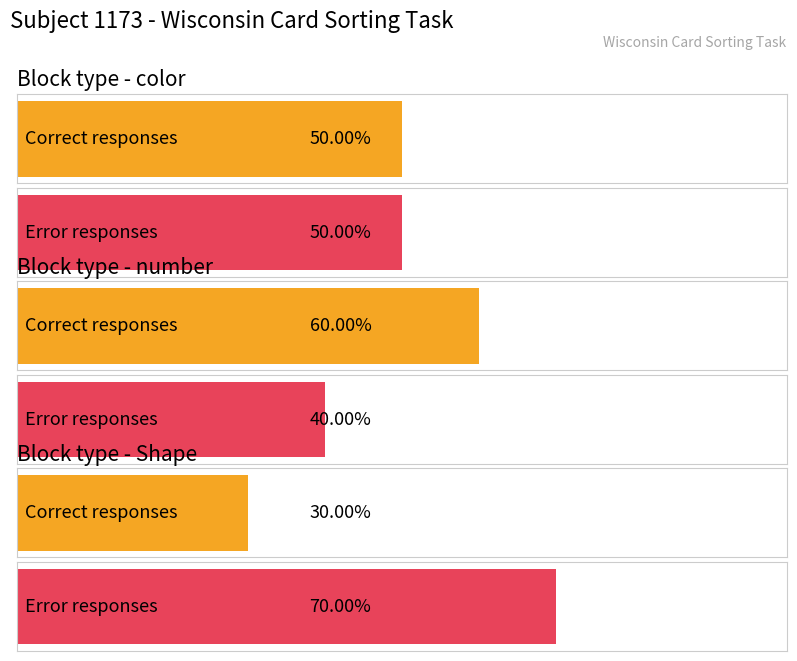

Are the bars grouped side by side (vs. stacked)?

Yes